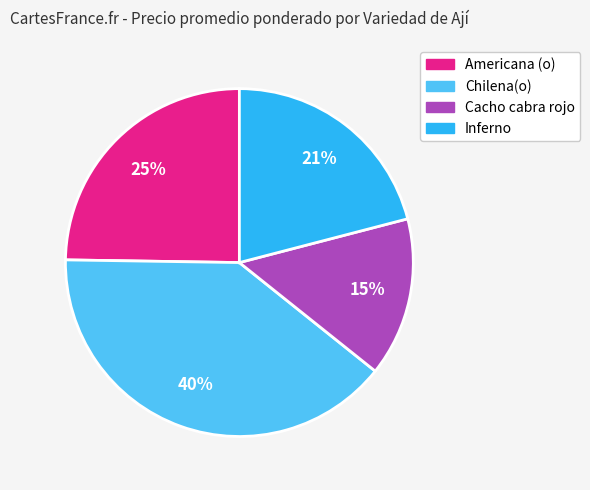

To the nearest percent, what percentage of the pie is Chilena(o)?

40%